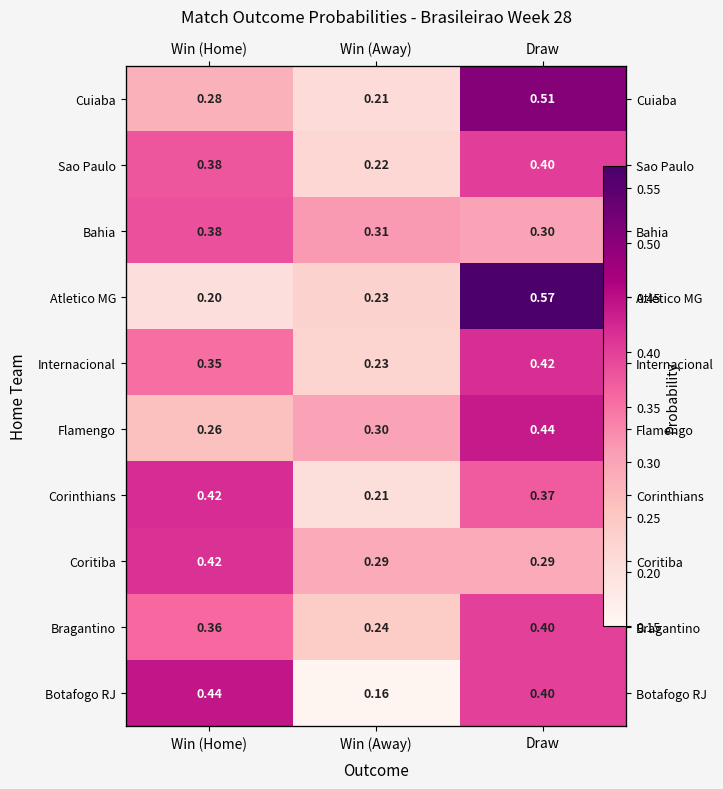

How many Bahia values are between 0 and 1?

3